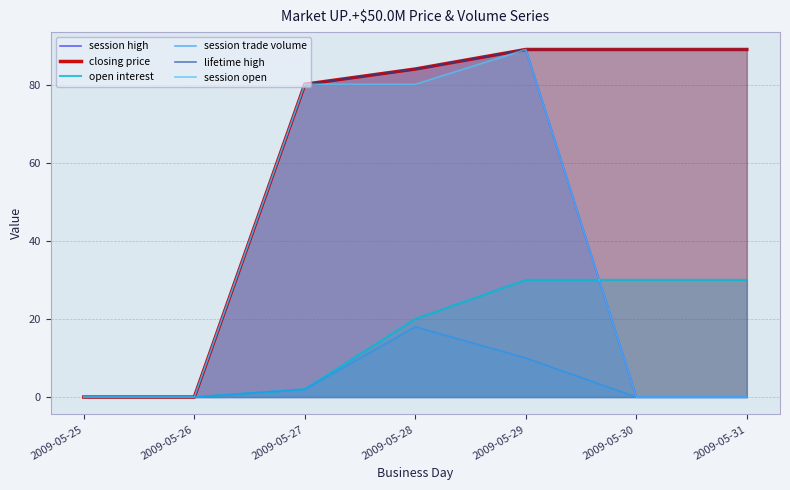

The session high series shows 59.1 at 2009-05-25. True or false?

False